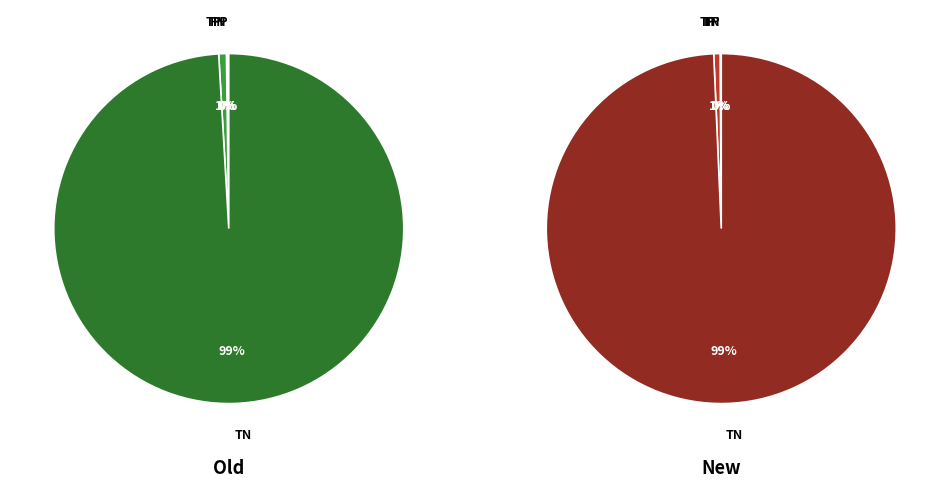

What is the total percentage of TN and TP?

99.8%